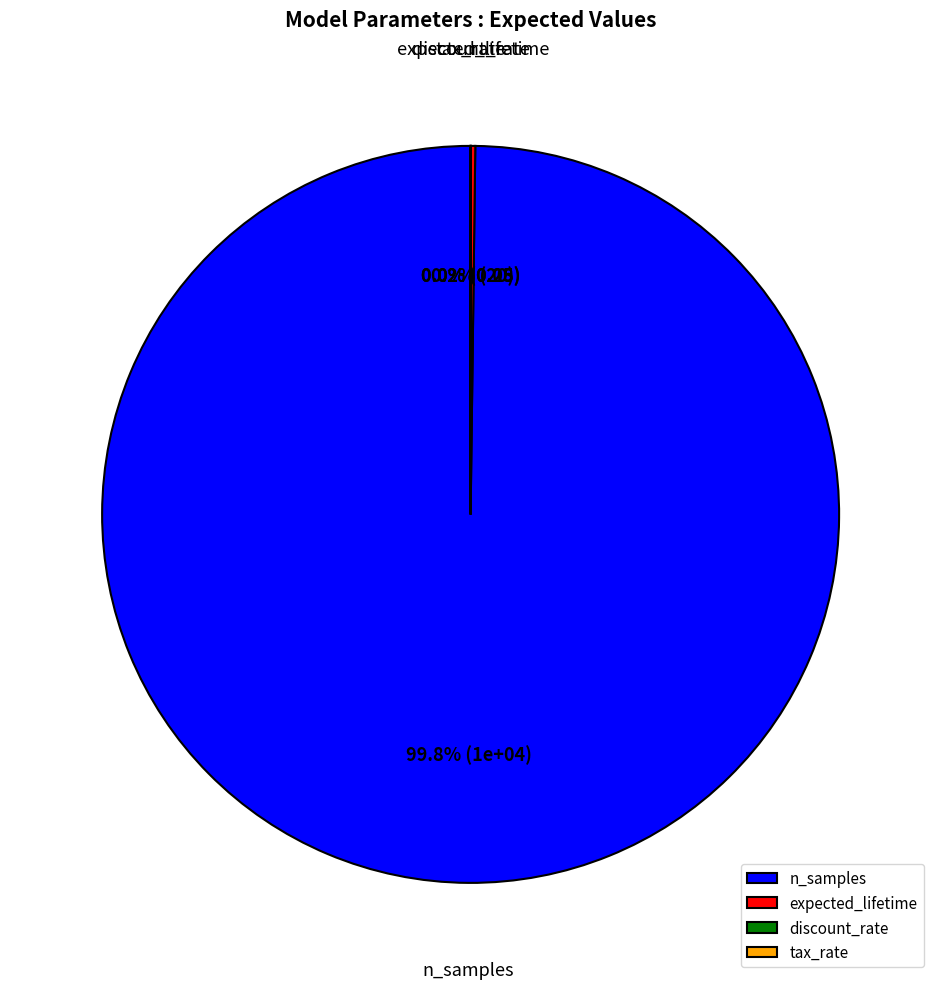

Does any single category account for the majority?

Yes